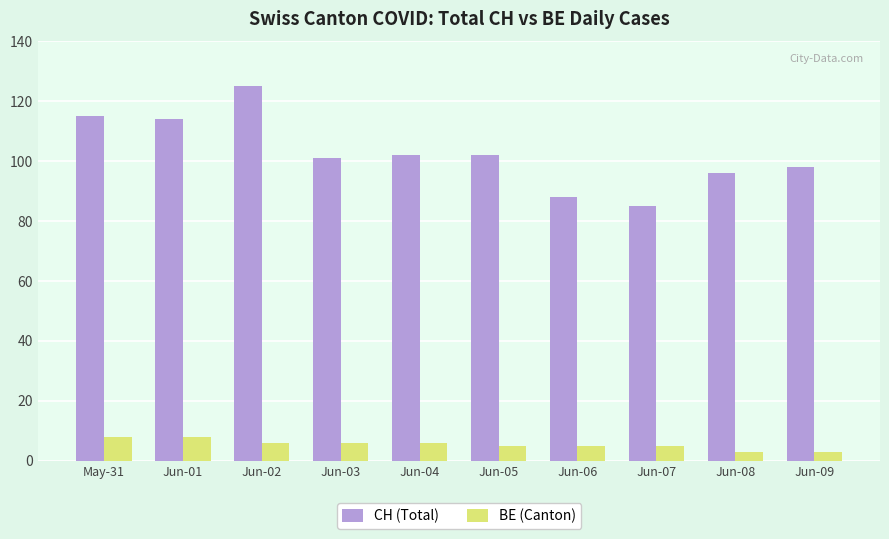

List the series in order of their peak value, highest first.

CH (Total), BE (Canton)